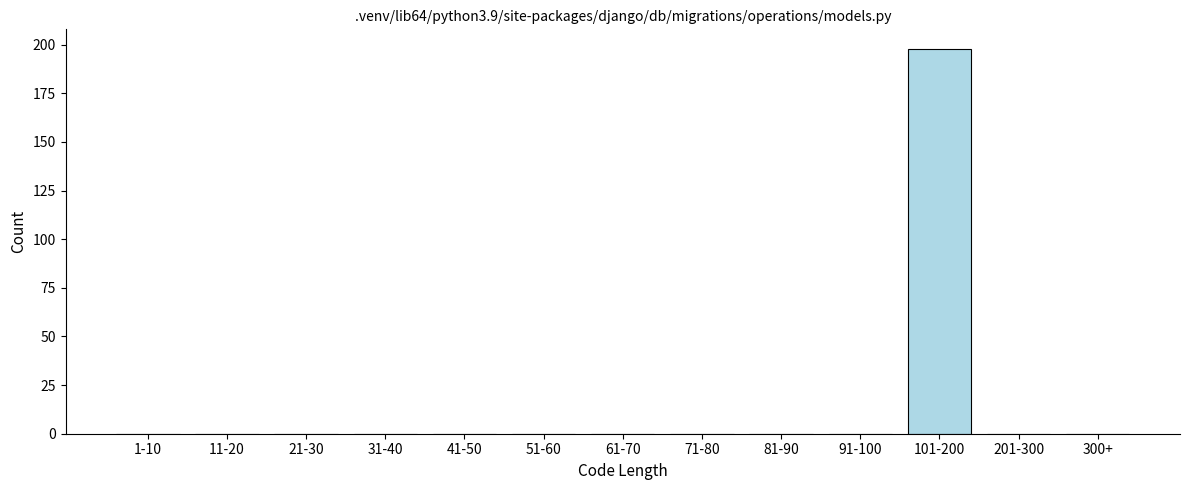

Reading left to right, what are all the values shown in this chart?

1-10=0	11-20=0	21-30=0	31-40=0	41-50=0	51-60=0	61-70=0	71-80=0	81-90=0	91-100=0	101-200=198	201-300=0	300+=0